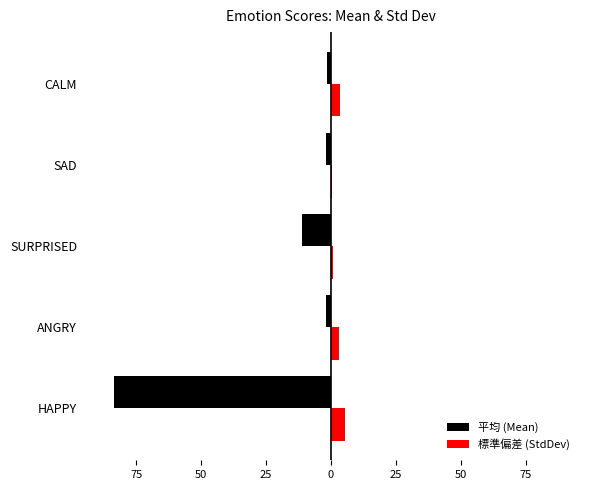

What are all the series names shown in the legend?

平均 (Mean), 標準偏差 (StdDev)